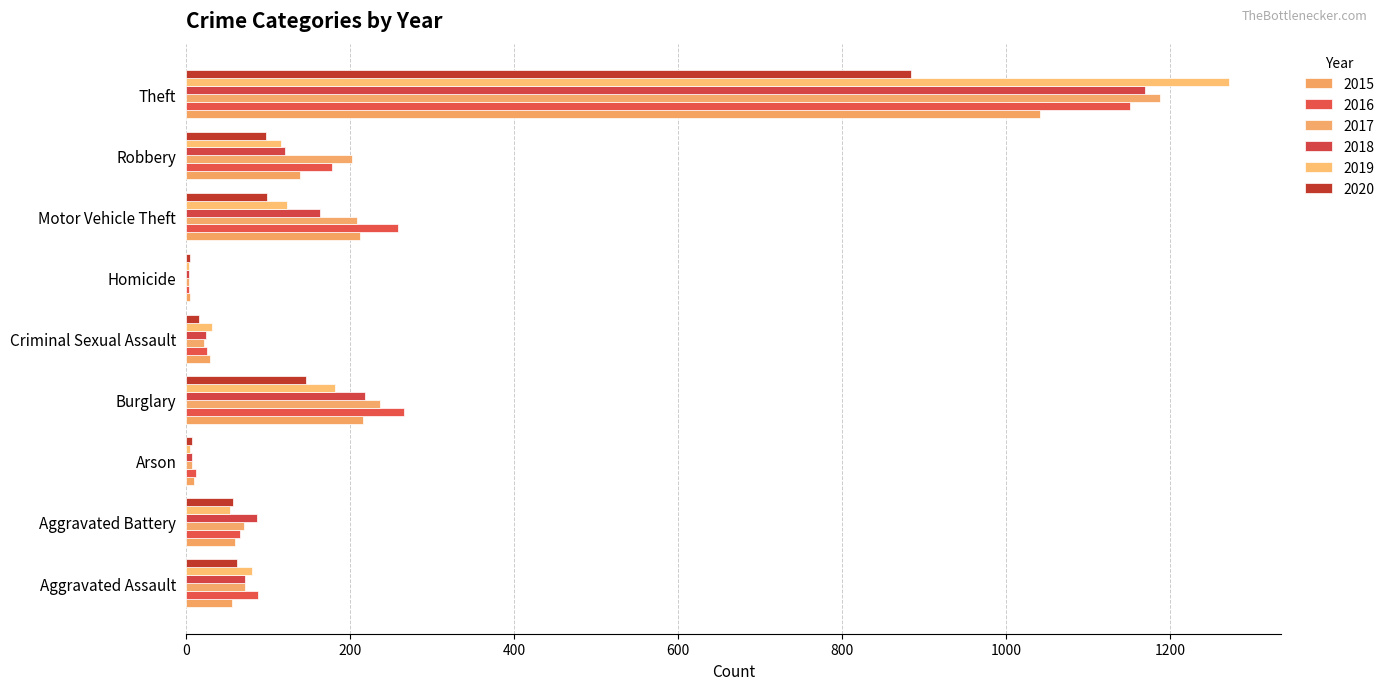

What is the greatest value displayed?

1272